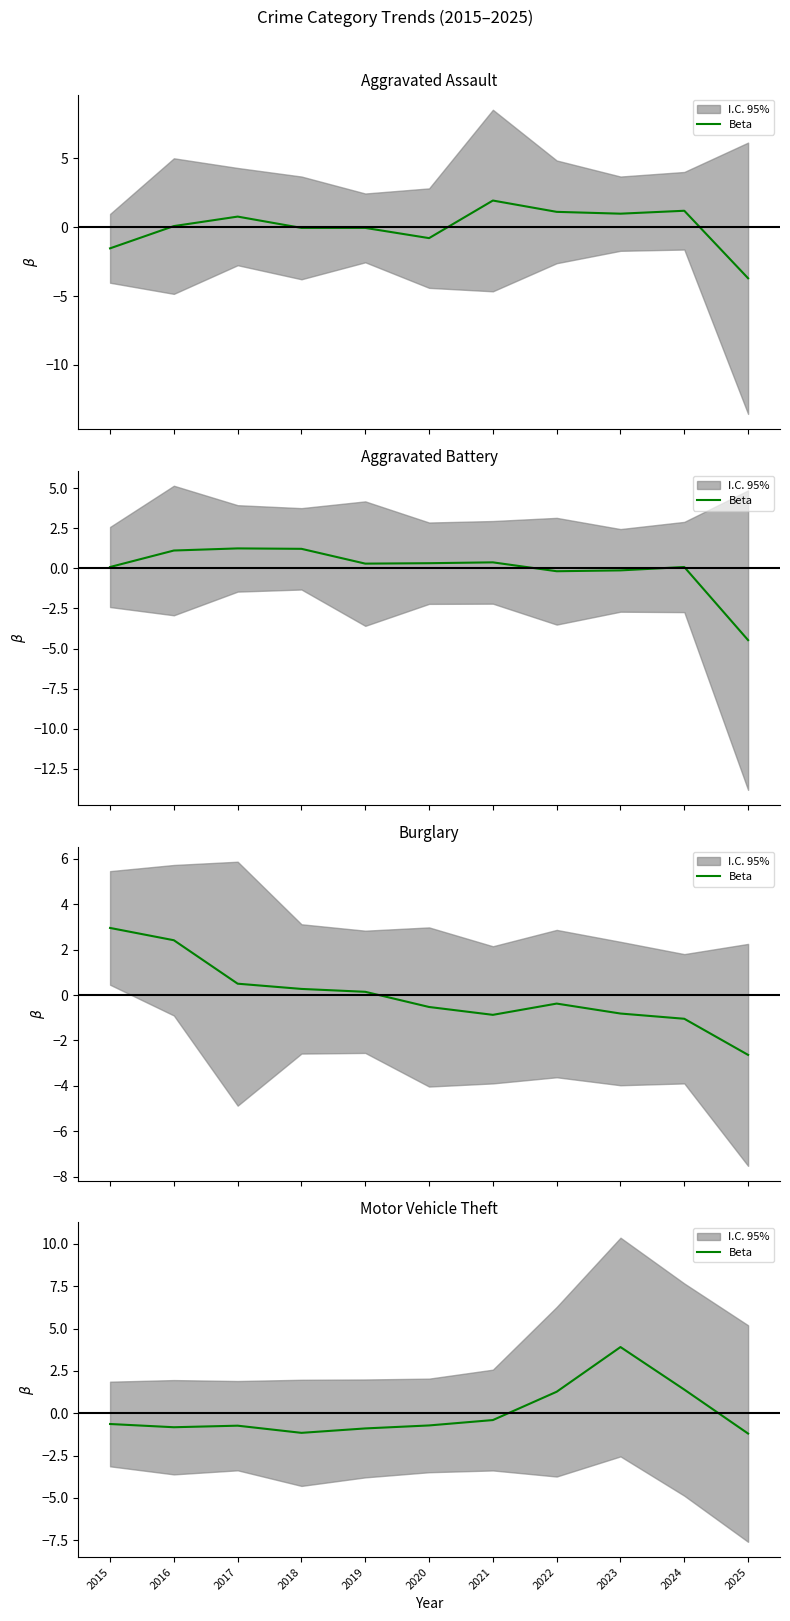

What is the value of the 1st point from the left?

-0.6